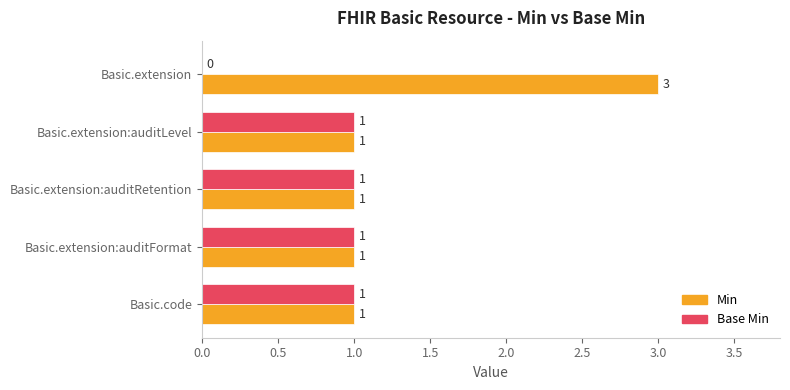

Count the number of categories in the chart.

5